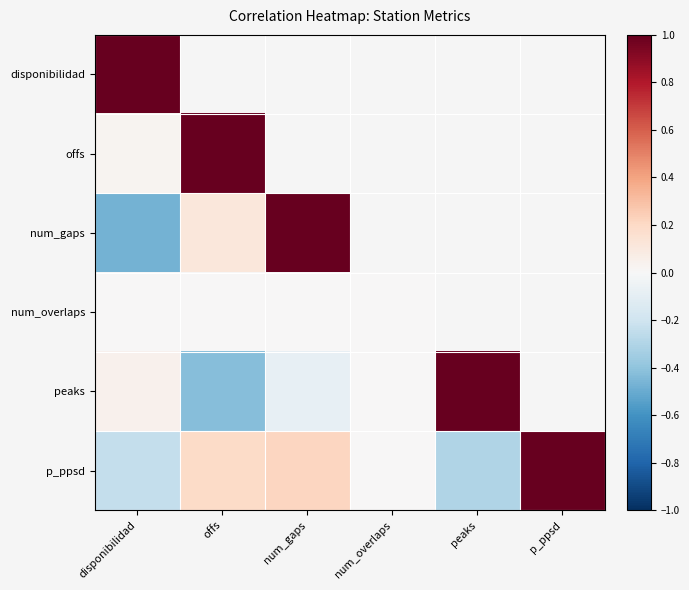

Count the number of categories in the chart.

6